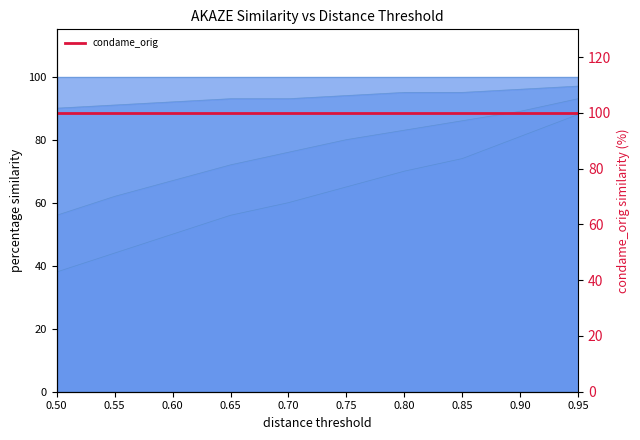

At which label does condame_45 reach its minimum?

0.5